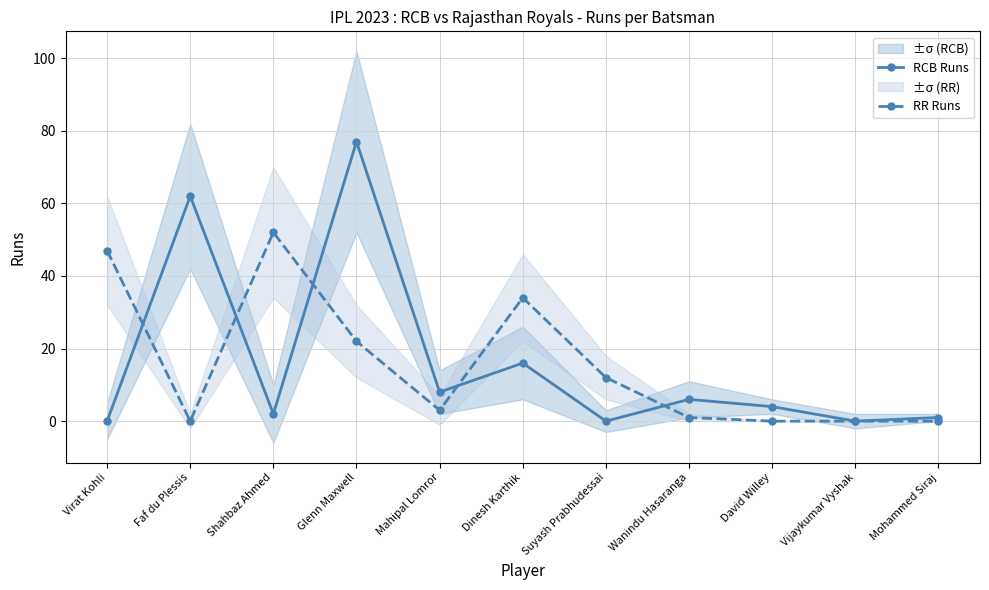

Is it true that RR Runs equals 53 at Dinesh Karthik?

False